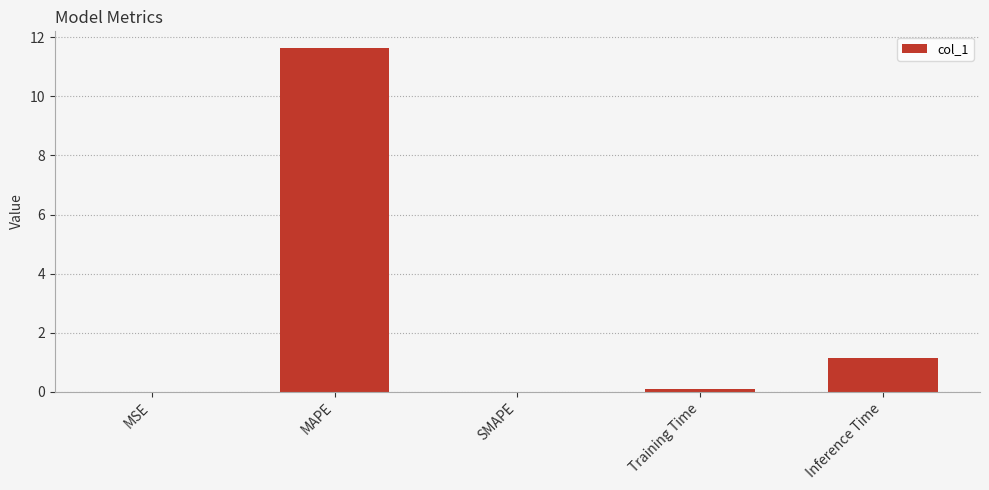

How many distinct data groups are displayed?

1